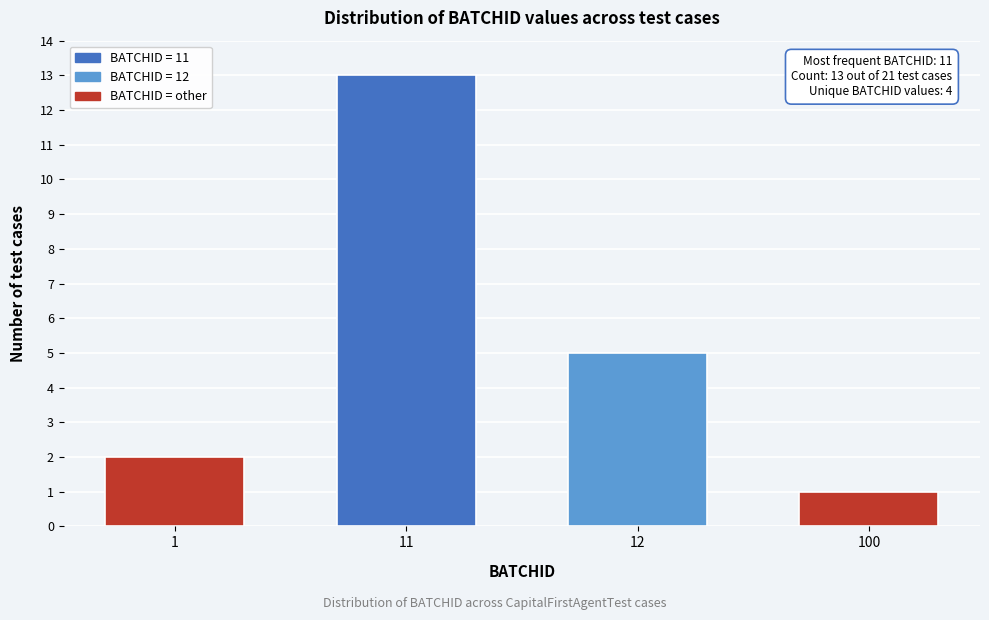

Reading left to right, what are all the values shown in this chart?

2	13	5	1